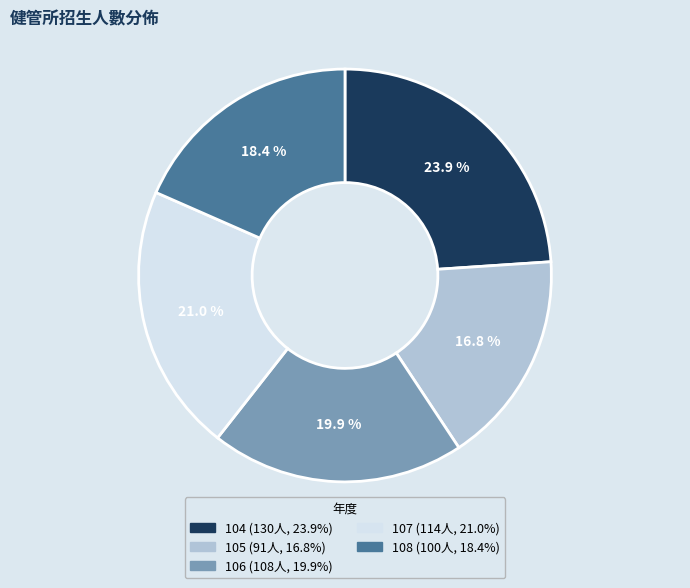

Which category has the biggest portion of the pie?

104